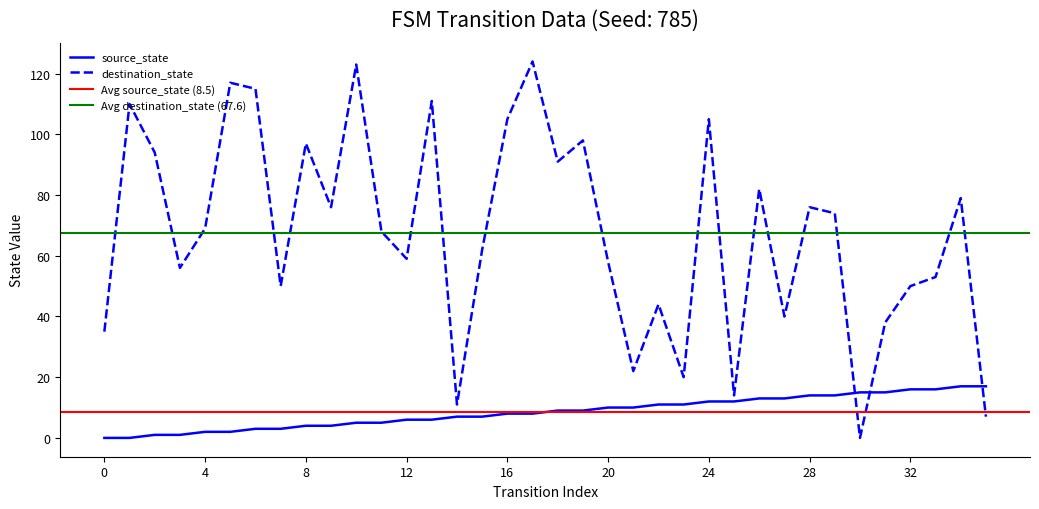

What is the spread (max minus min) of values at 9?

72